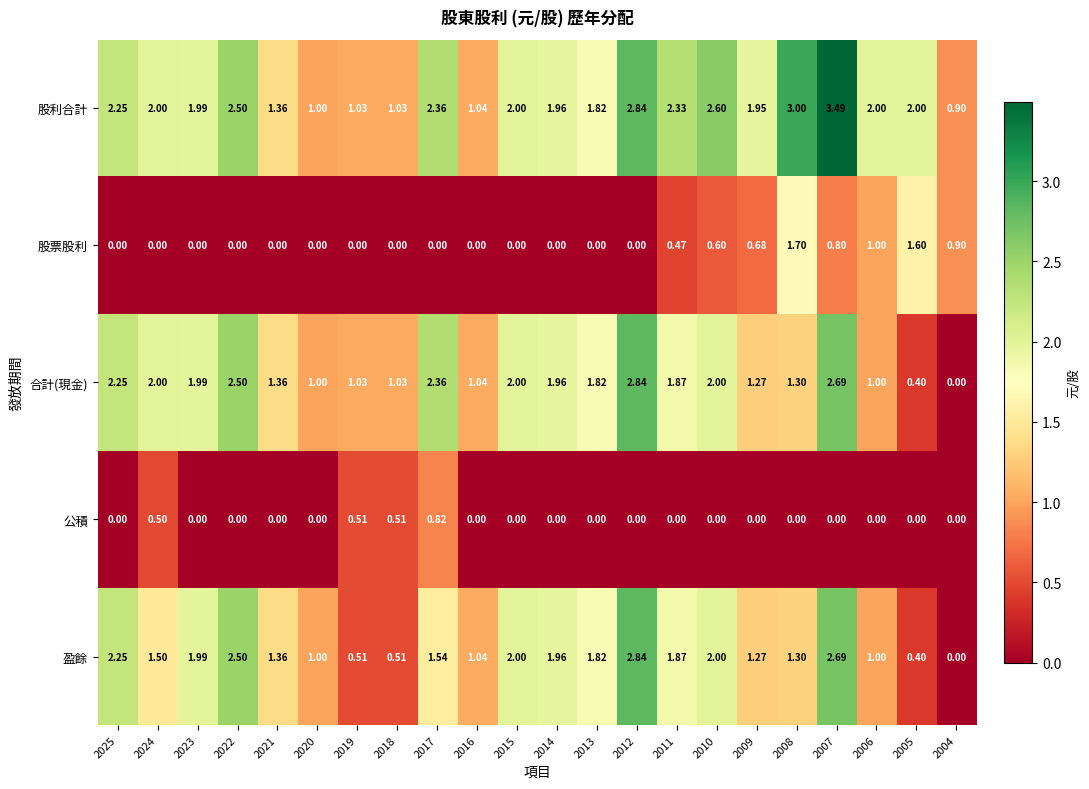

Which series changed the most between 2019 and 2009?

股利合計